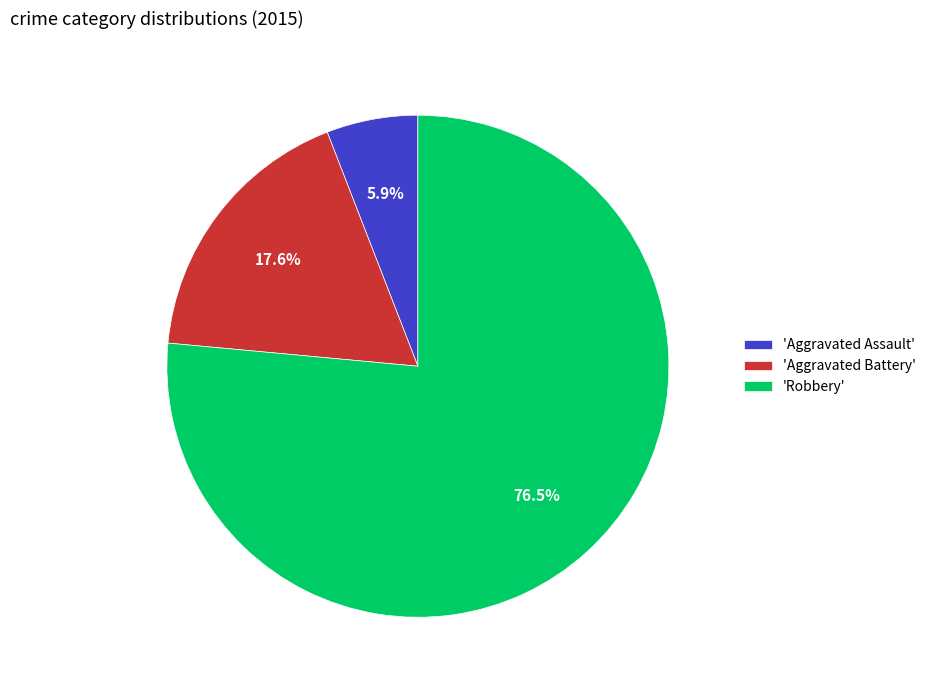

Which has a higher value, 'Robbery' or 'Aggravated Assault'?

'Robbery'